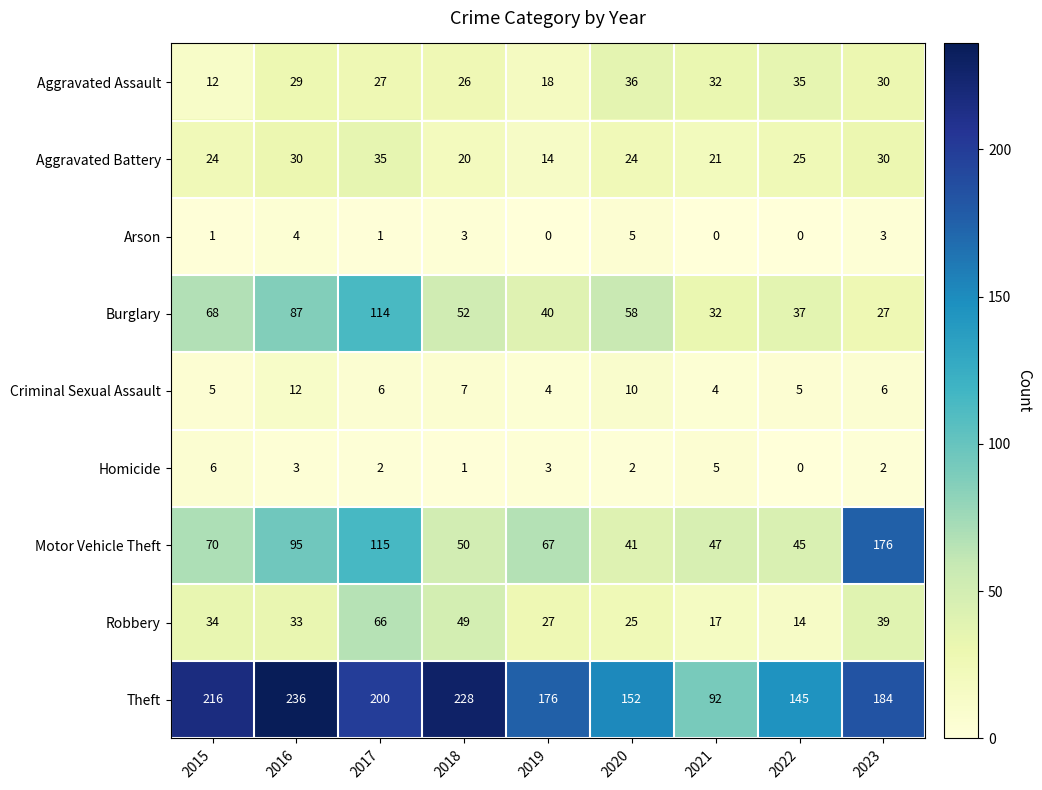

Which category has the lowest value in the Motor Vehicle Theft series?

2020